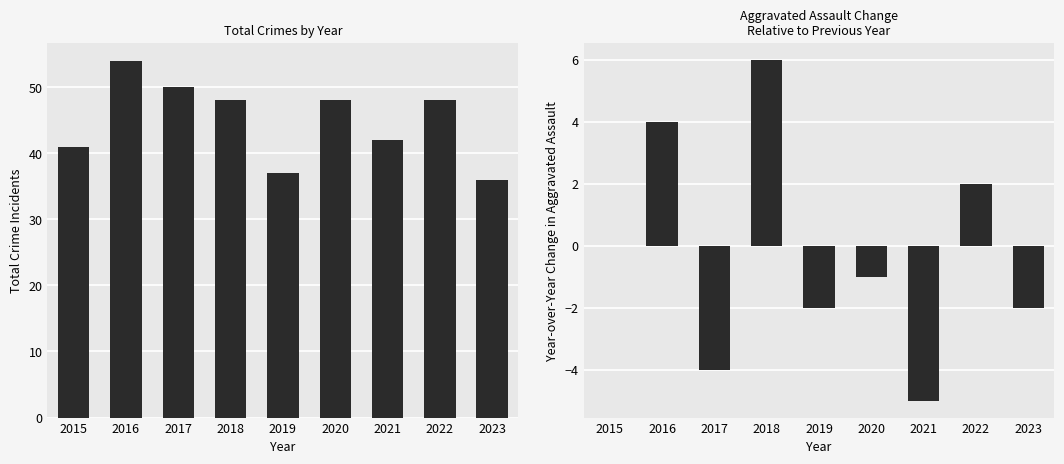

Where is Total nearest to the value 45?

2018